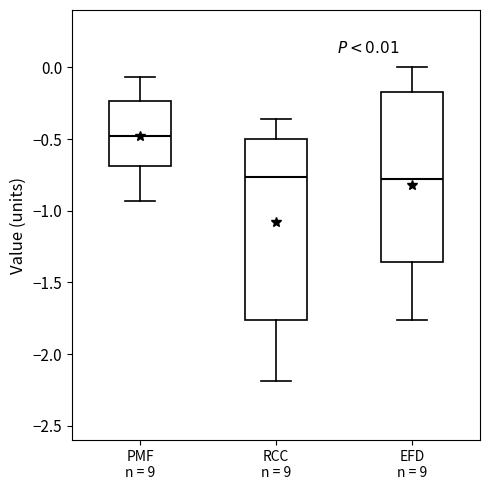

Which box is the tallest, from its lower edge to its upper edge?

RCC n = 9